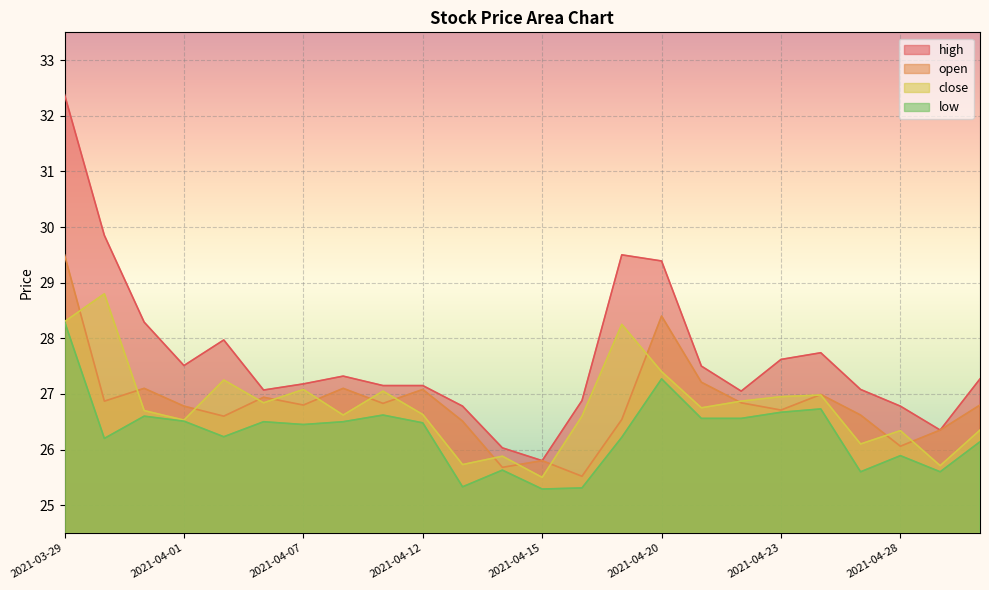

Reading right to left, transcribe all the data shown in this chart.

open: 26.8	26.4	26.1	26.6	27.0	26.7	26.8	27.2	28.4	26.5	25.5	25.8	25.7	26.5	27.1	26.8	27.1	26.8	26.9	26.6	26.8	27.1	26.9	29.5
high: 27.3	26.4	26.8	27.1	27.7	27.6	27.1	27.5	29.4	29.5	26.9	25.8	26.0	26.8	27.1	27.1	27.3	27.2	27.1	28.0	27.5	28.3	29.9	32.4
close: 26.4	25.7	26.3	26.1	27.0	26.9	26.9	26.8	27.4	28.2	26.6	25.5	25.9	25.7	26.6	27.1	26.6	27.1	26.8	27.2	26.5	26.7	28.8	28.3
low: 26.1	25.6	25.9	25.6	26.7	26.7	26.6	26.6	27.3	26.2	25.3	25.3	25.6	25.3	26.5	26.6	26.5	26.4	26.5	26.2	26.5	26.6	26.2	28.3